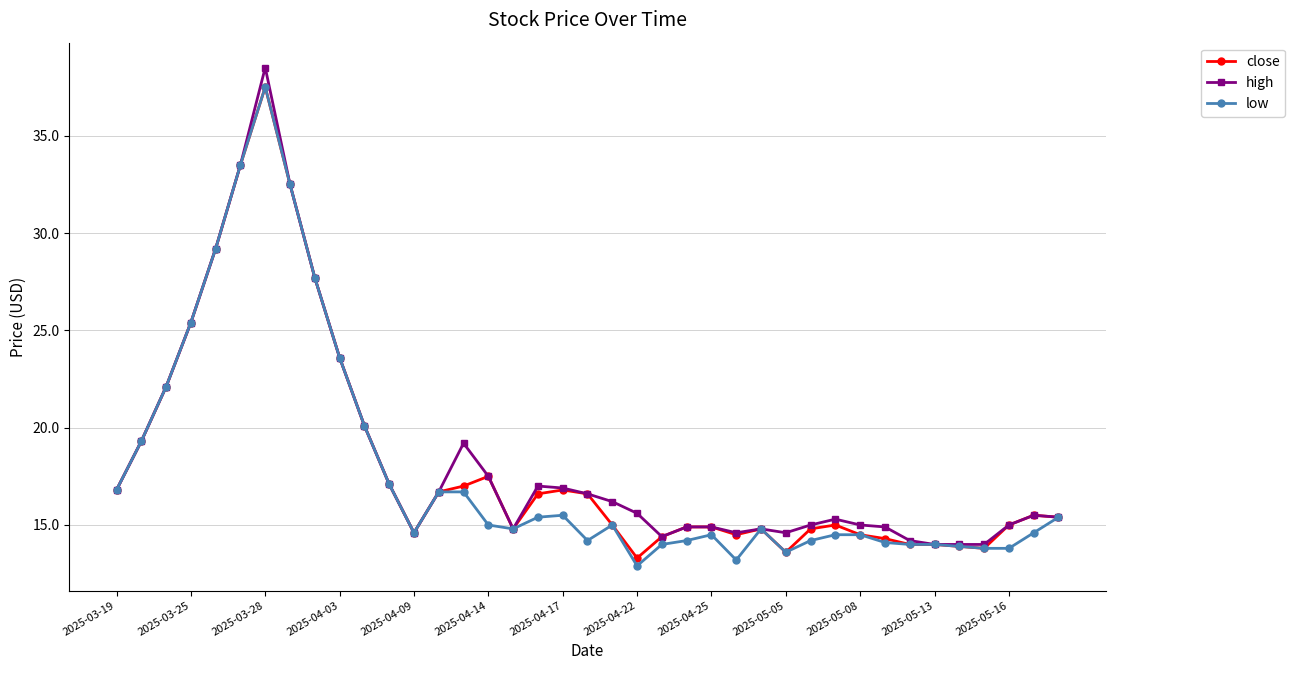

At how many categories does at least one series exceed 30?

3